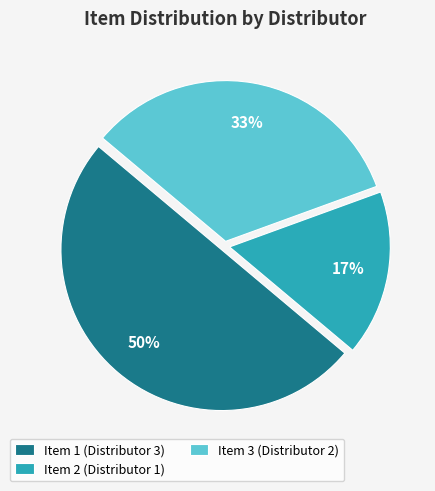

Does Item 3 (Distributor 2) represent more than half of the total?

No